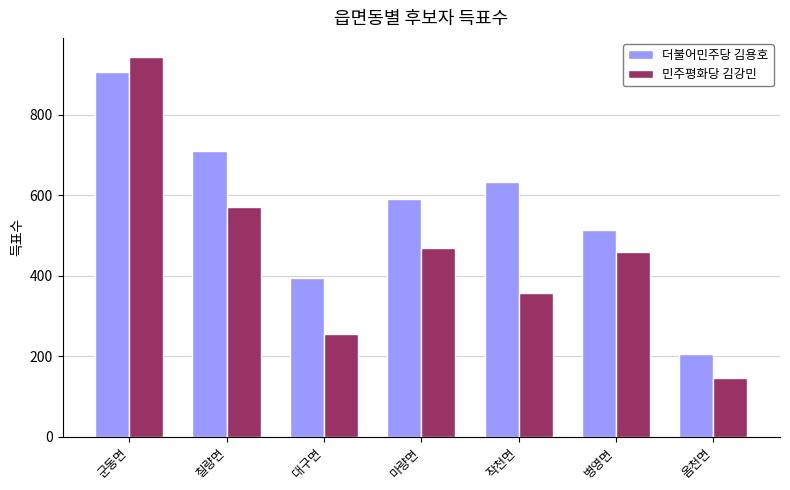

Read the 더불어민주당 김용호 value at 칠량면.

711